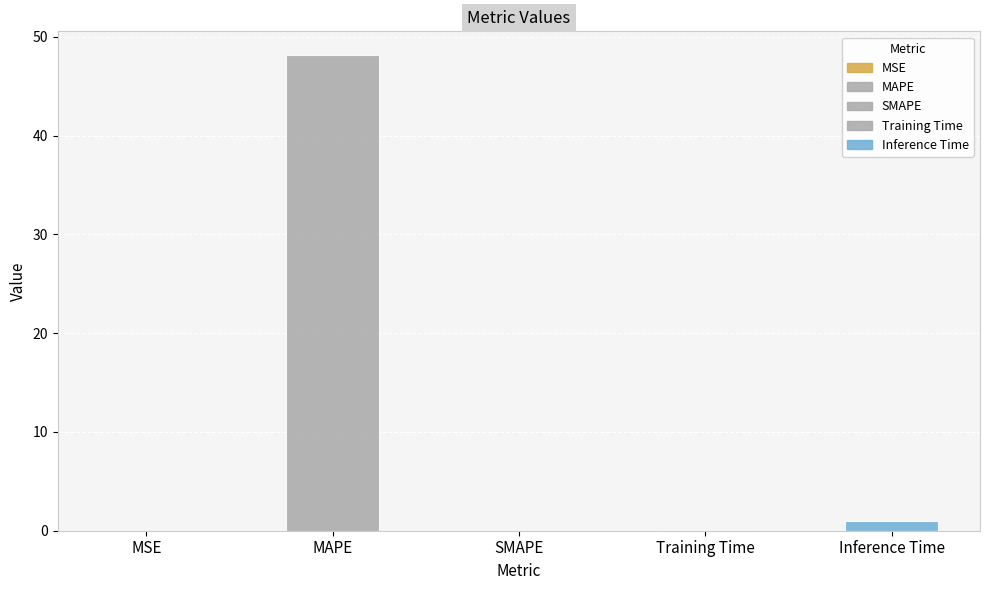

Rank the categories by value from lowest to highest.

SMAPE, MSE, Training Time, Inference Time, MAPE